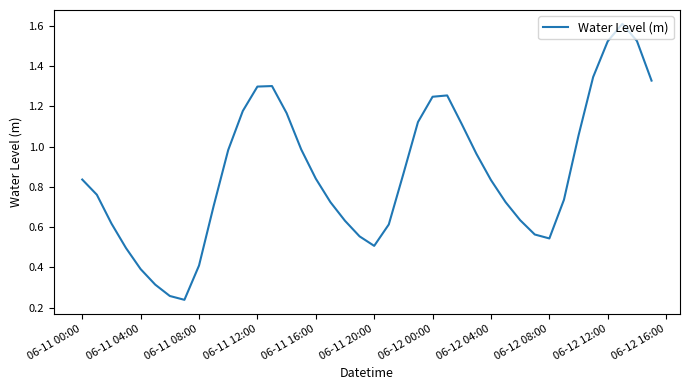

What is the maximum value shown in the chart?

1.6